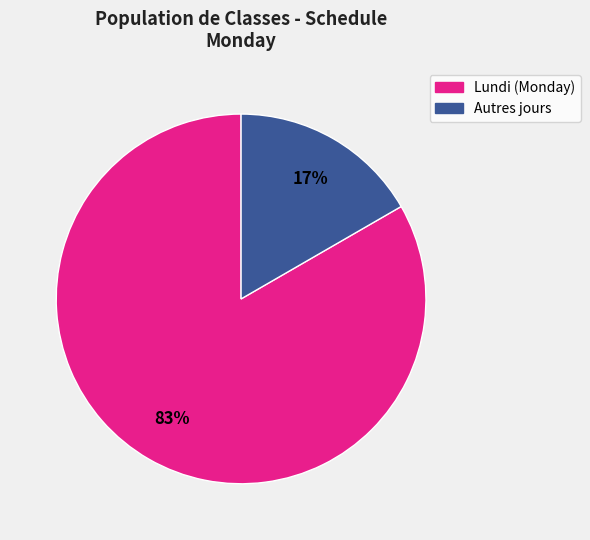

How many segments does this pie chart have?

2